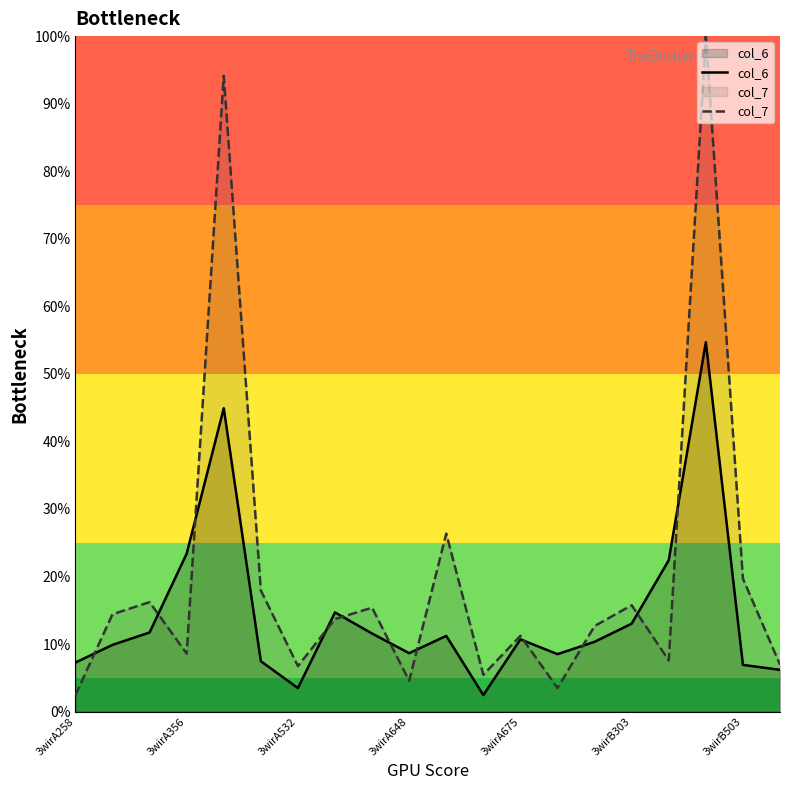

Reading left to right, transcribe all the data shown in this chart.

col_6: 7.3	9.9	11.7	23.4	44.9	7.5	3.5	14.7	11.6	8.6	11.2	2.4	10.7	8.5	10.3	13.0	22.4	54.7	6.9	6.2
col_7: 2.4	14.4	16.2	8.6	94.1	17.9	6.7	13.7	15.4	4.6	26.3	5.4	11.2	3.5	12.7	15.7	7.6	100.0	19.7	6.9